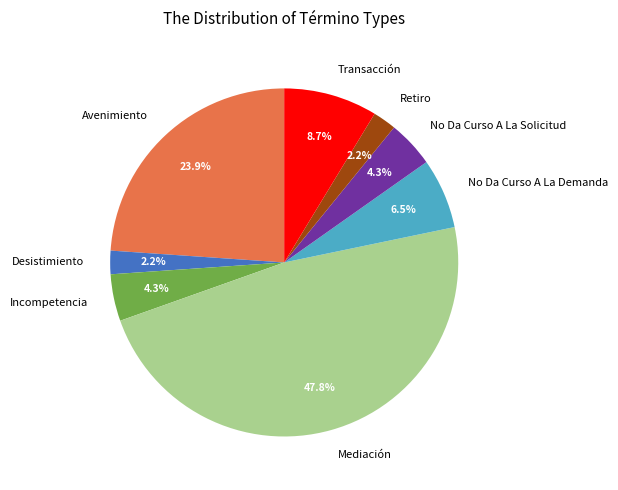

To the nearest percent, what percentage of the pie is Desistimiento?

2%